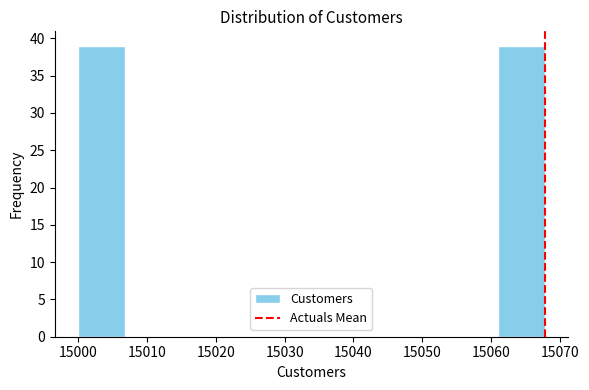

Reading left to right, list every bar in this chart as the range it spans on the x-axis followed by its height. Neither the bar edges nor the heights are printed on the chart, so give them approximately, as read against the axes.

15000 to 15007: 39
15007 to 15014: 0
15014 to 15020: 0
15020 to 15027: 0
15027 to 15034: 0
15034 to 15041: 0
15041 to 15047: 0
15047 to 15054: 0
15054 to 15061: 0
15061 to 15068: 39